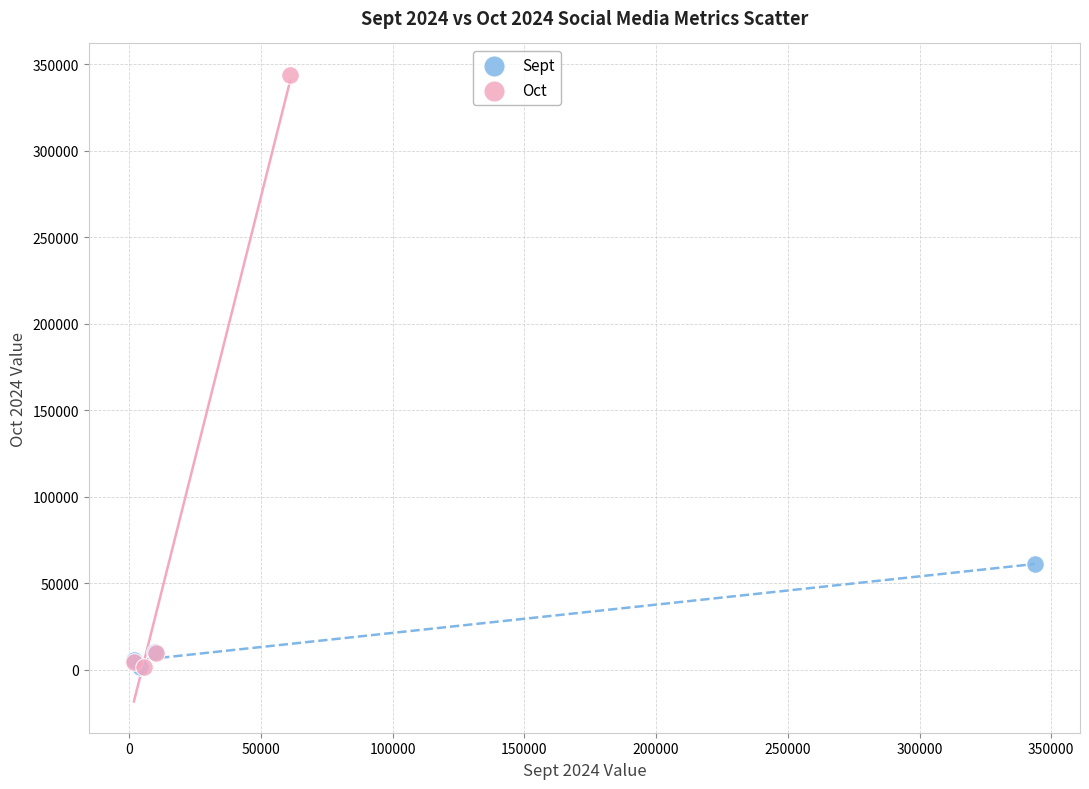

Which series contains the highest Y value?

Oct